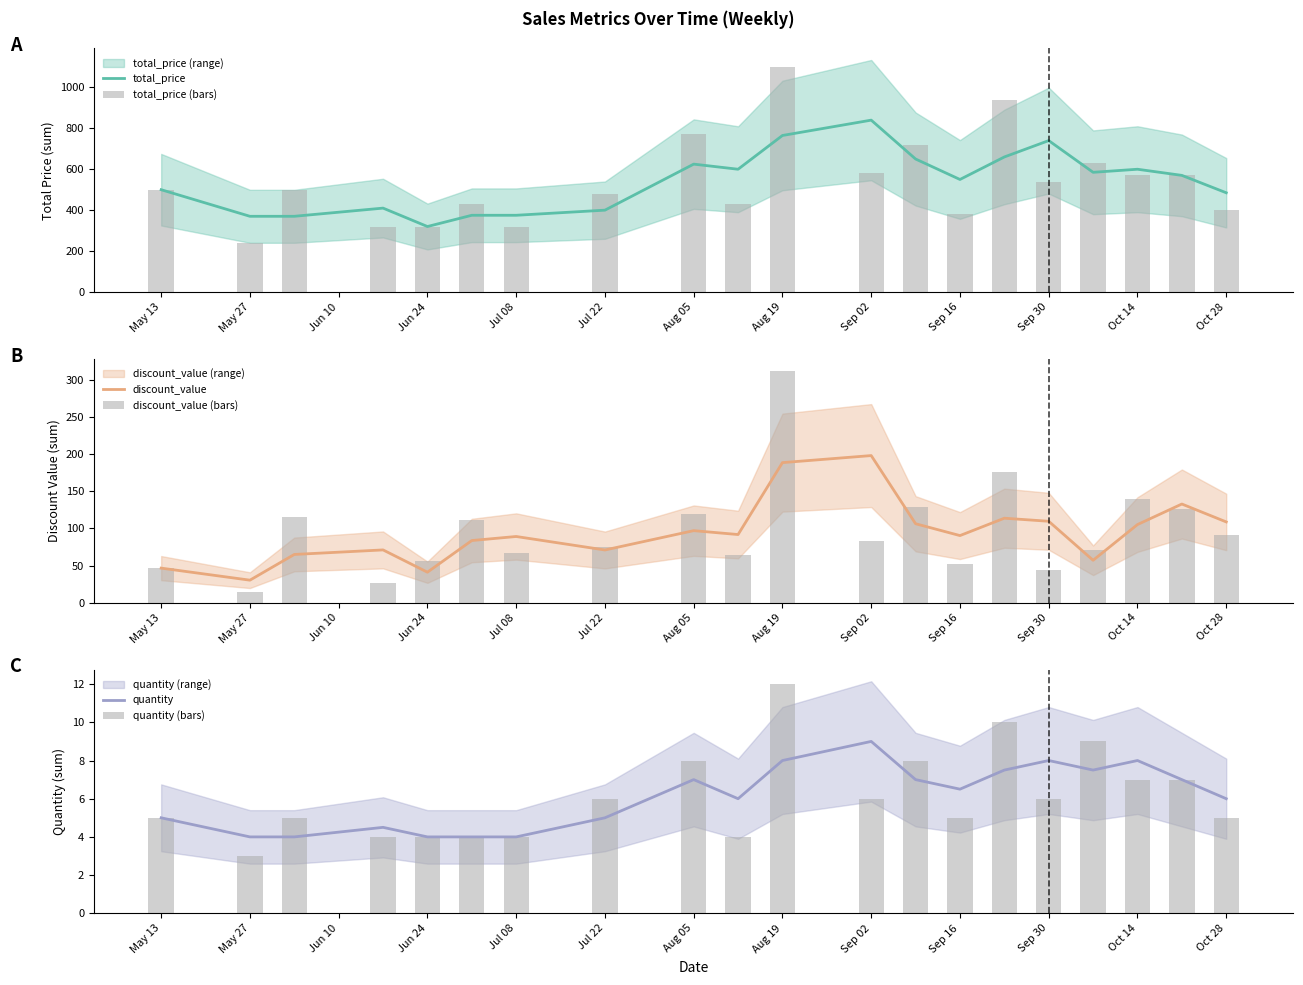

At how many categories does at least one series exceed 177?

20